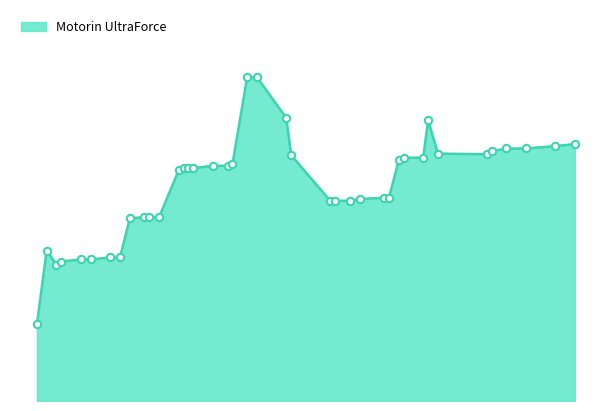

Is this an area chart (filled region under the line)?

Yes